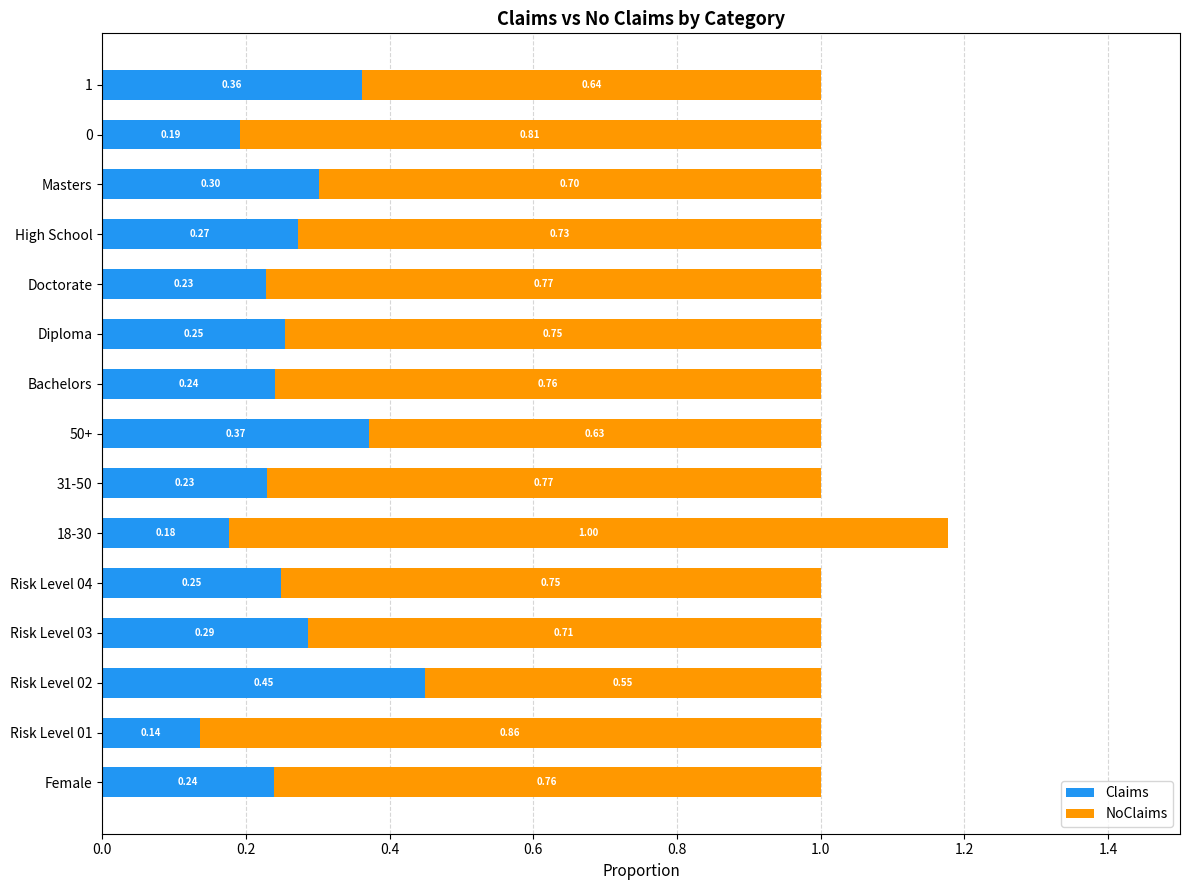

What is the difference between the maximum and minimum values in the Claims series?

0.3